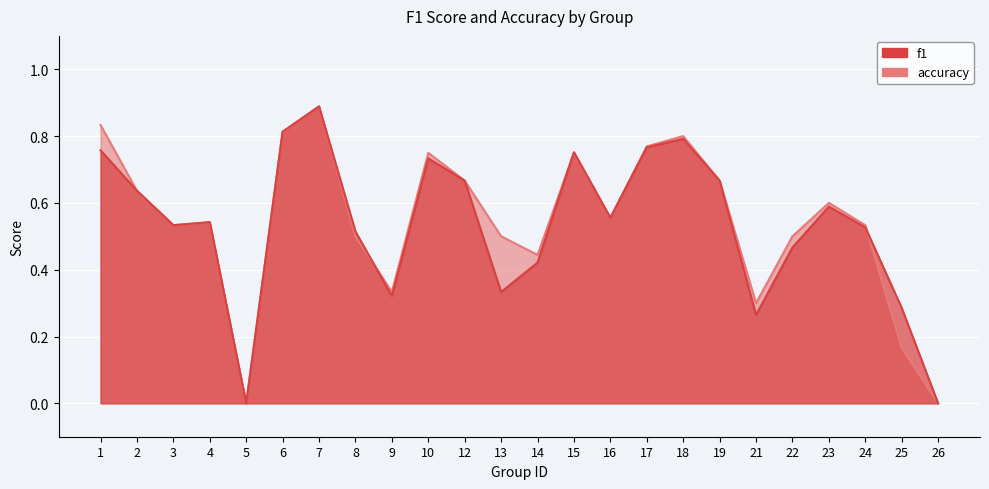

At how many categories does at least one series exceed 0?

22